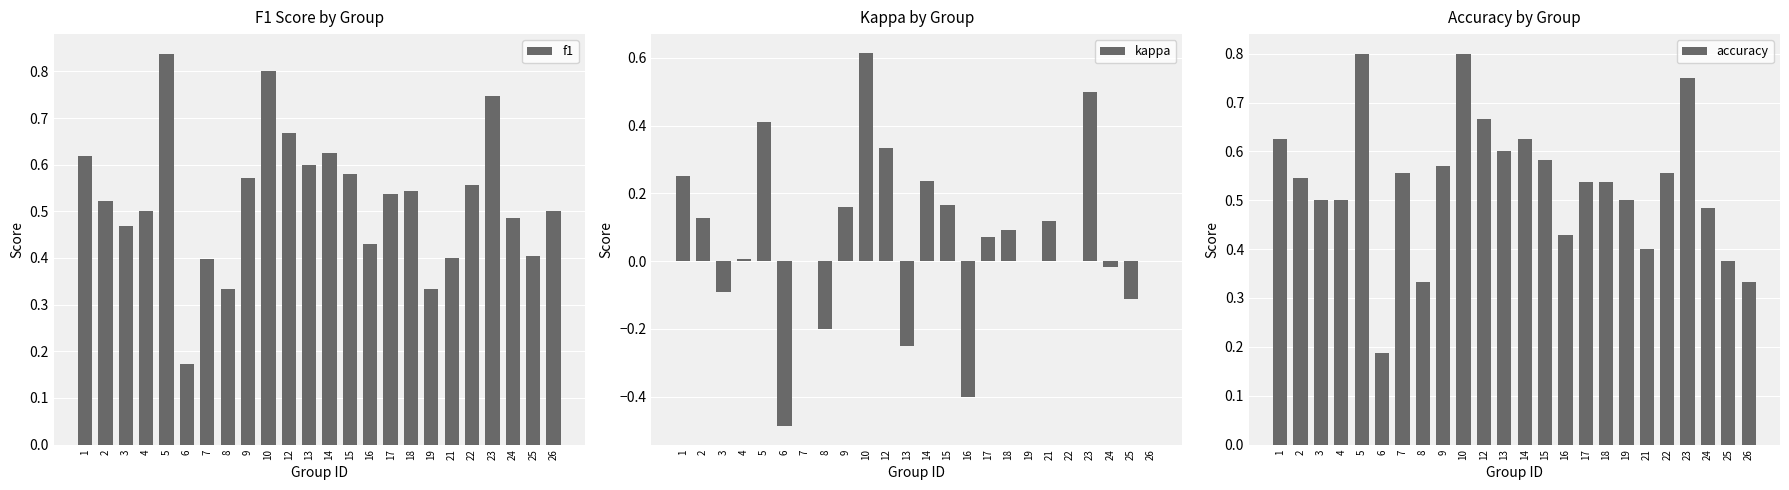

What are all the series names shown in the legend?

f1, kappa, accuracy